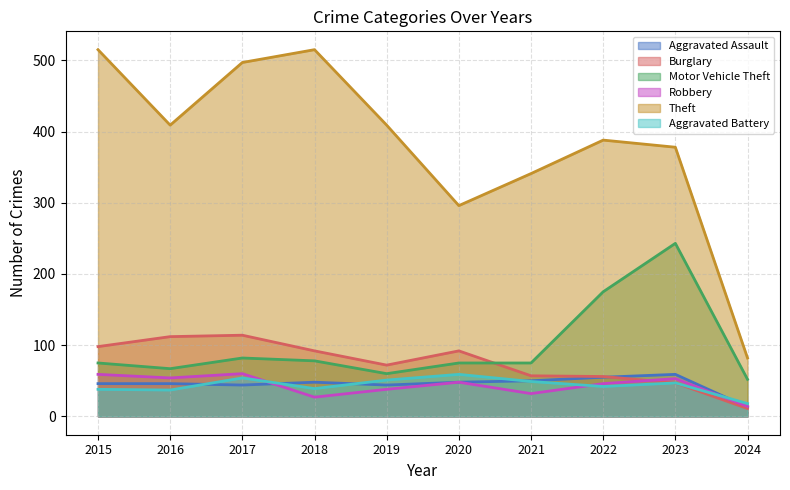

List the series in order of their peak value, lowest first.

Aggravated Assault, Aggravated Battery, Robbery, Burglary, Motor Vehicle Theft, Theft